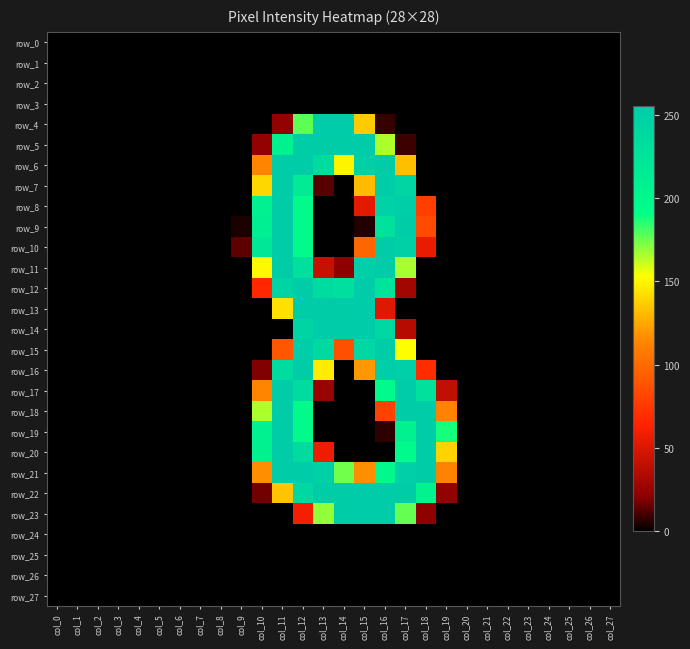

Which series changed the most between col_21 and col_24?

row_0